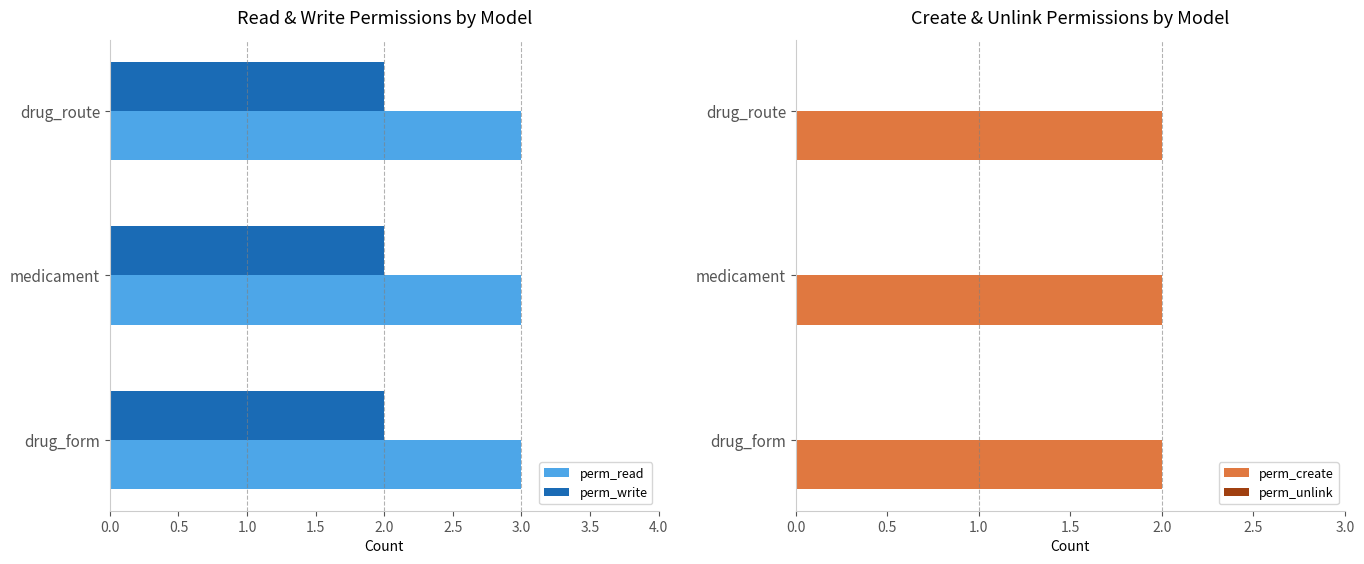

Is it true that perm_read equals 3 at drug_route?

True